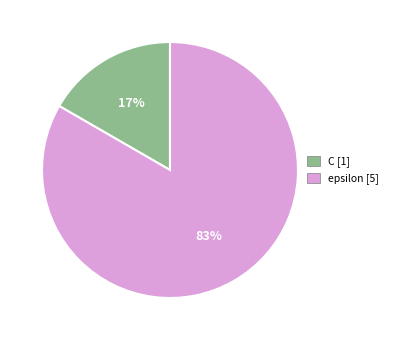

True or false: C accounts for 17% of the total.

True